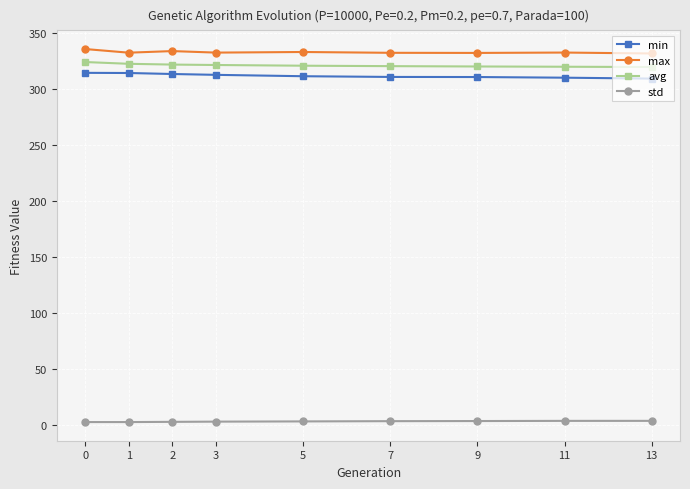

True or false: avg and max cross at least once.

False